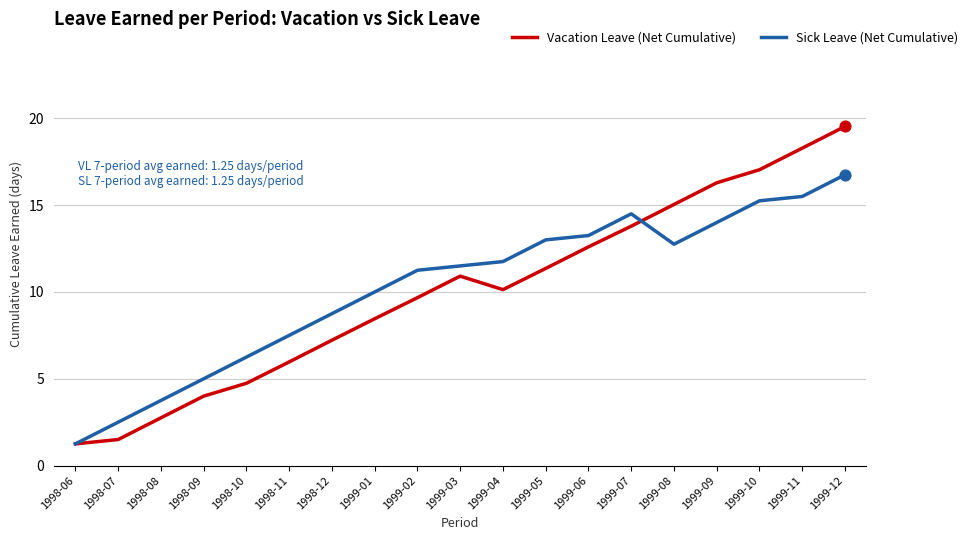

At which category is the sum across all series the highest?

1999-12